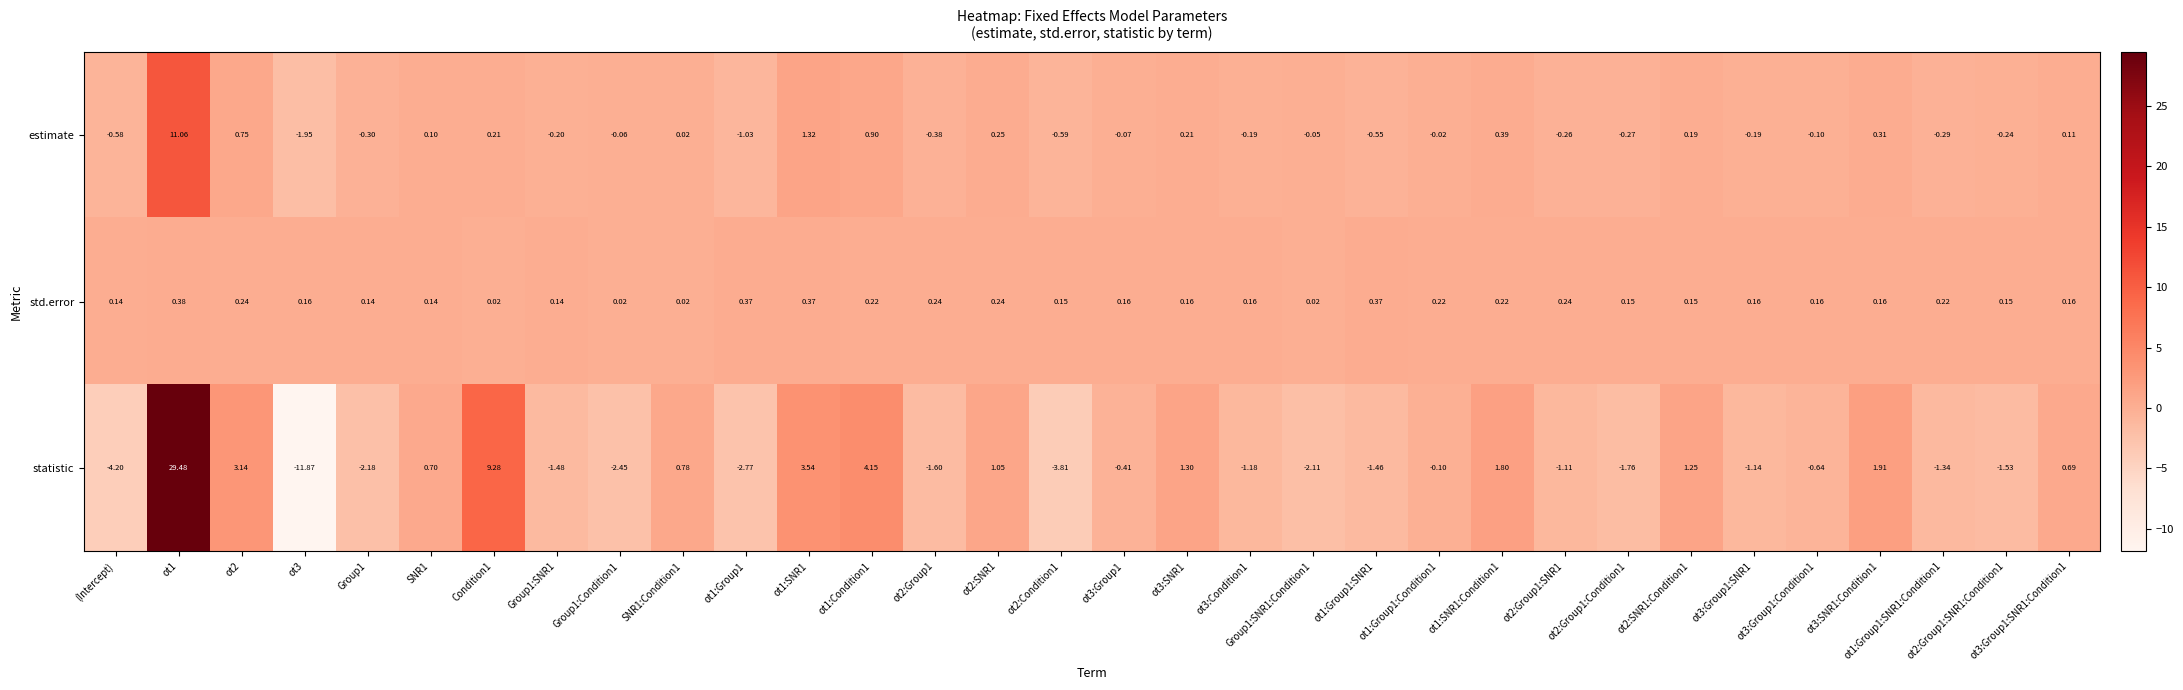

Which series has the largest total across all categories?

statistic